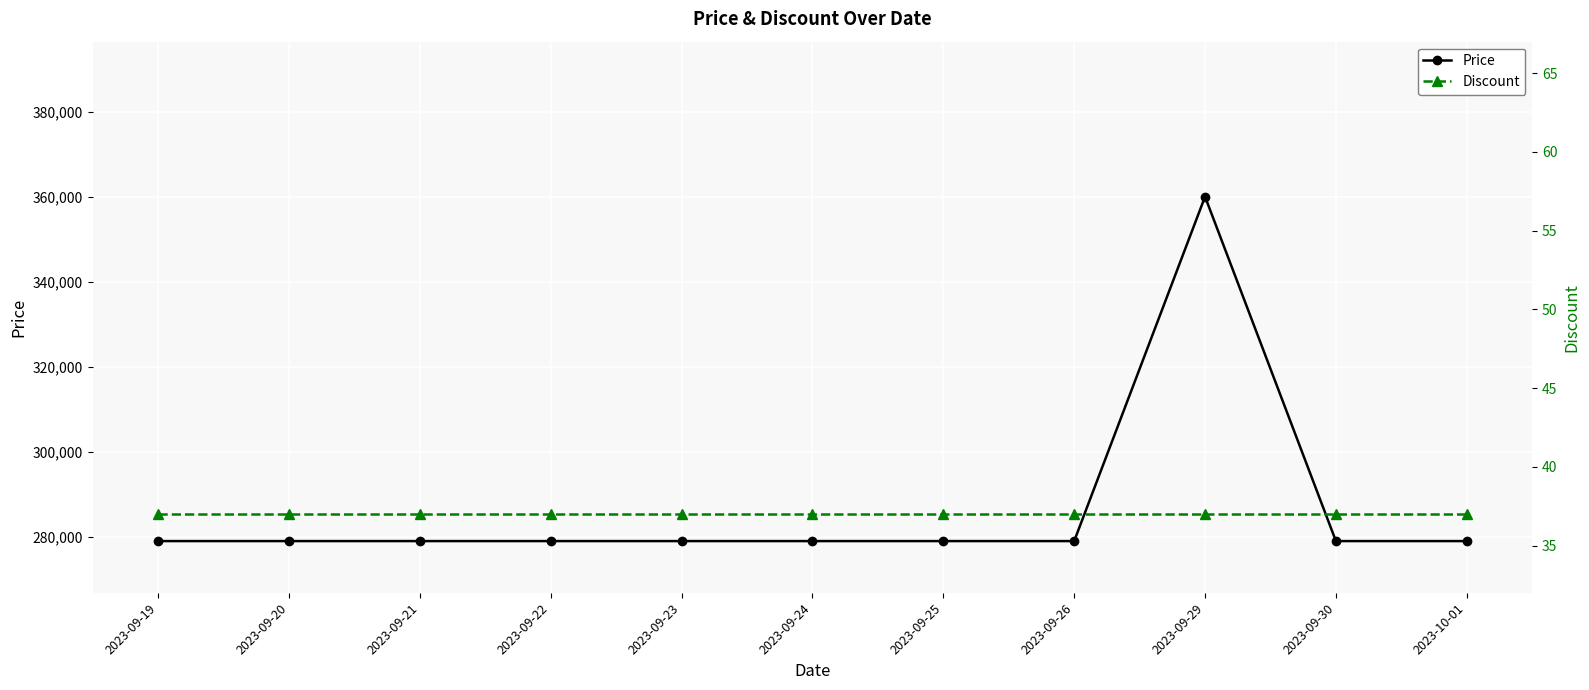

Which category has the lowest value in the Price series?

2023-09-19